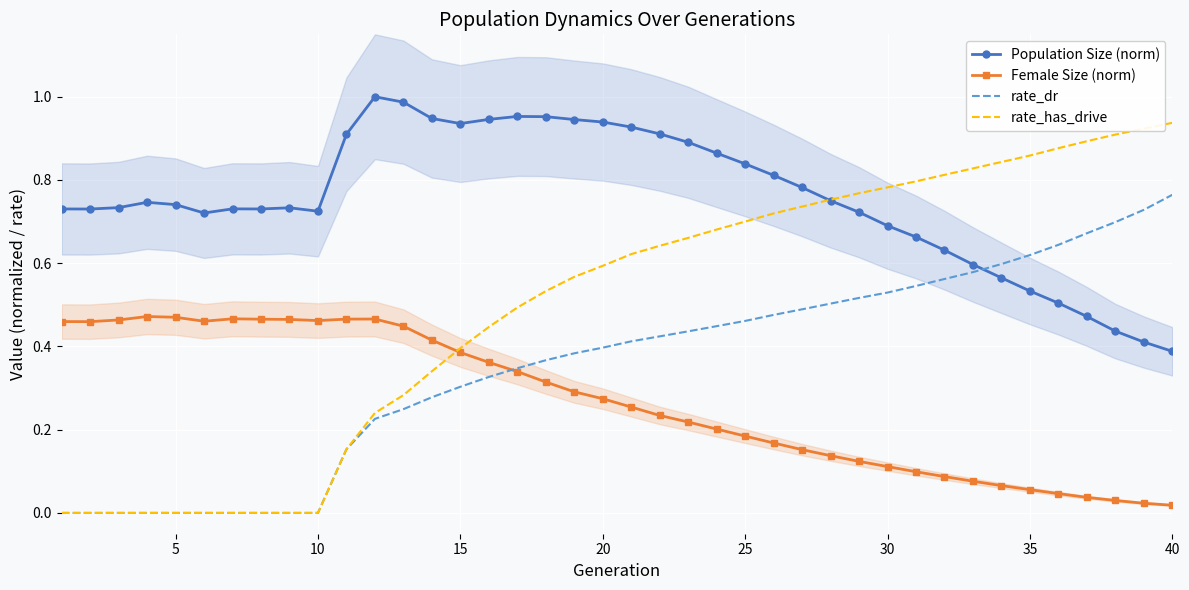

Which series ends up on top after the final intersection of Population Size (norm) and rate_dr?

rate_dr